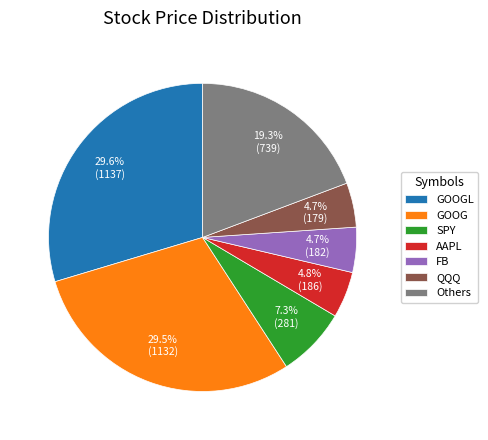

Between Others and FB, which is larger?

Others